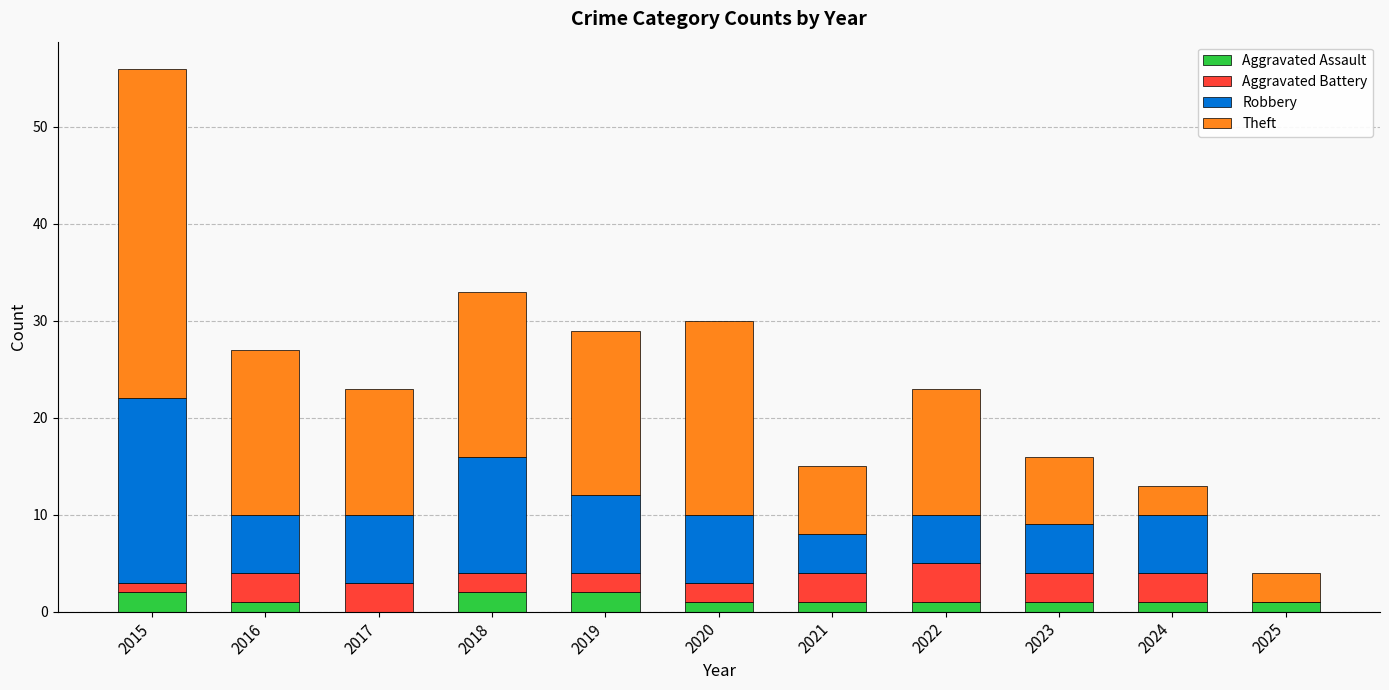

At which category is the sum across all series the highest?

2015